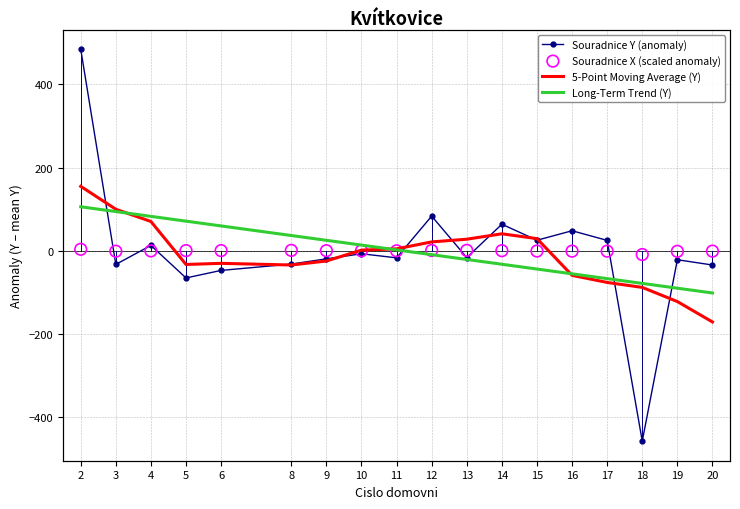

Which series has the largest total across all categories?

Souradnice X (scaled anomaly)